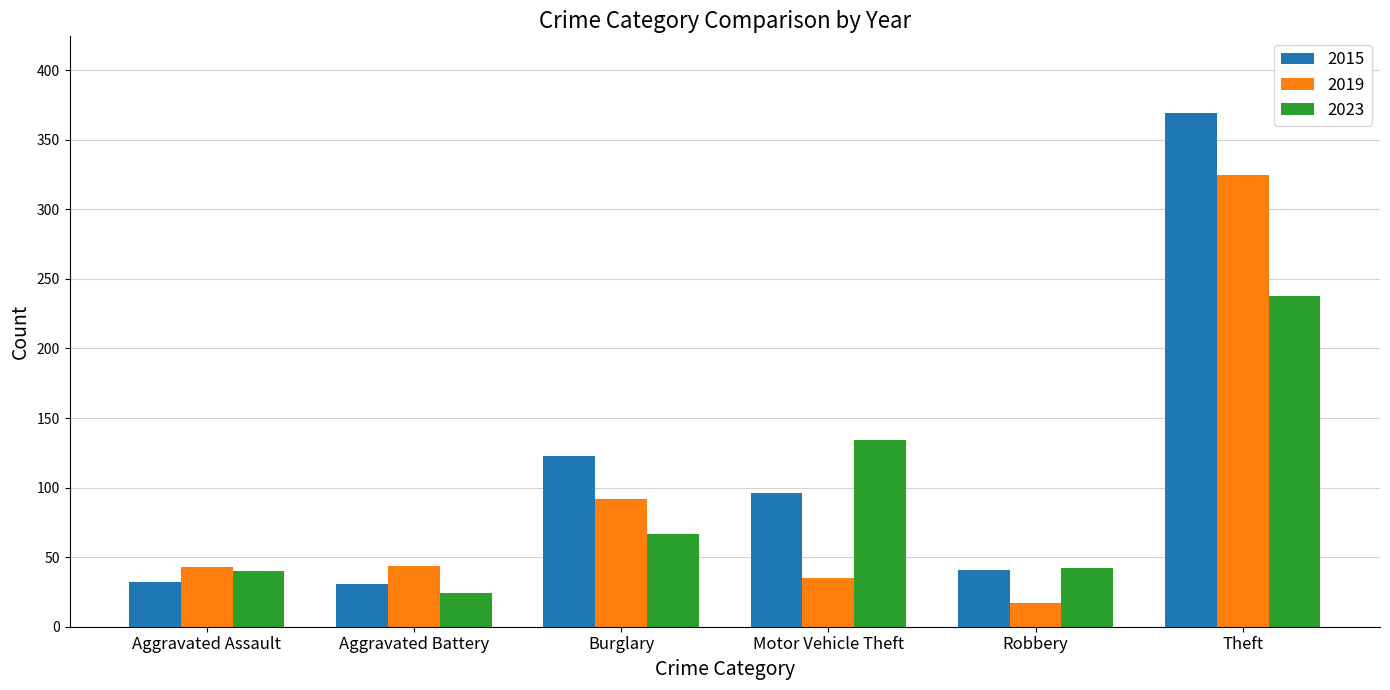

True or false: 2023 has a value of 340 at Theft.

False